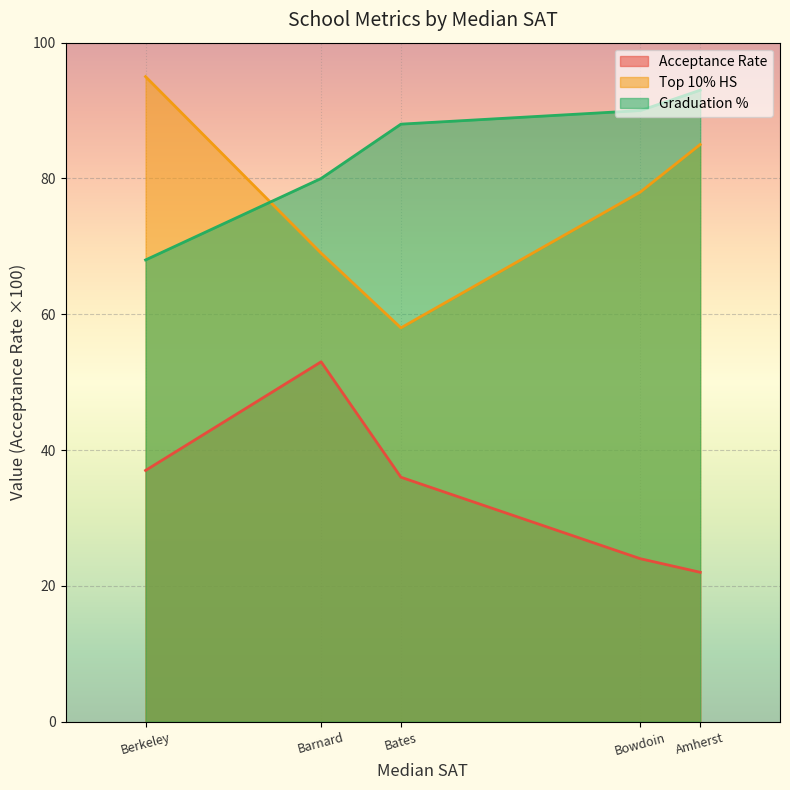

True or false: Top 10% HS has a value of 51.0 at Bowdoin.

False